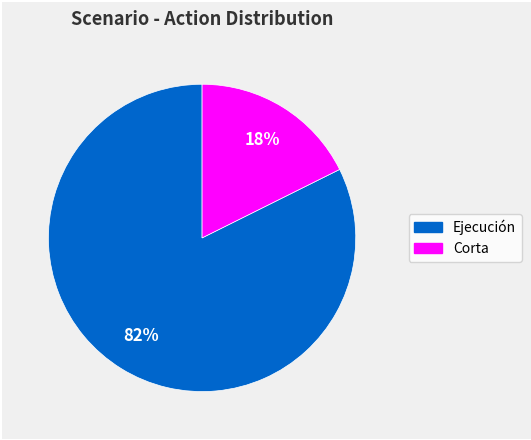

Is there any slice that represents more than half of the pie?

Yes